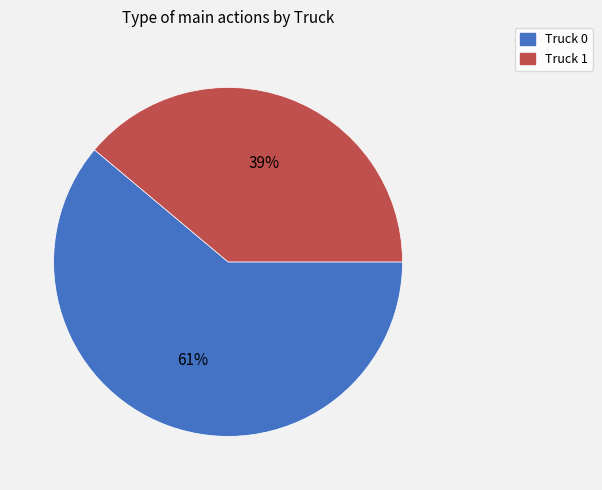

Which category has the biggest portion of the pie?

Truck 0